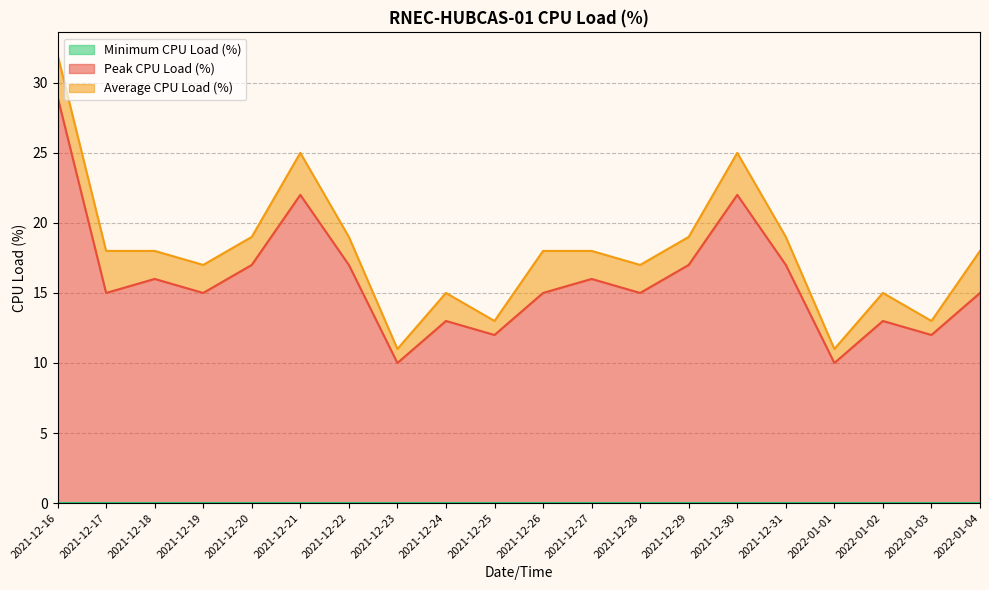

At which label does Average CPU Load (%) first exceed 2?

2021-12-16